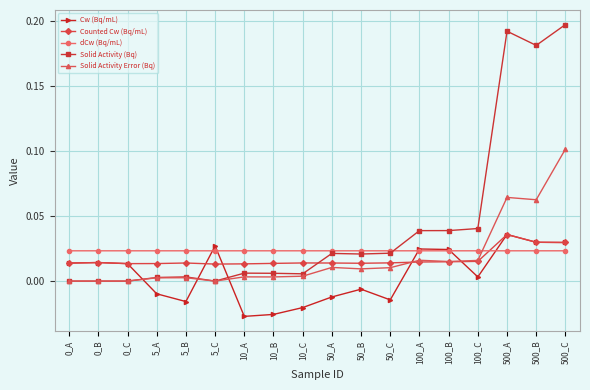

What is the label of the 14th point from the right?

5_B